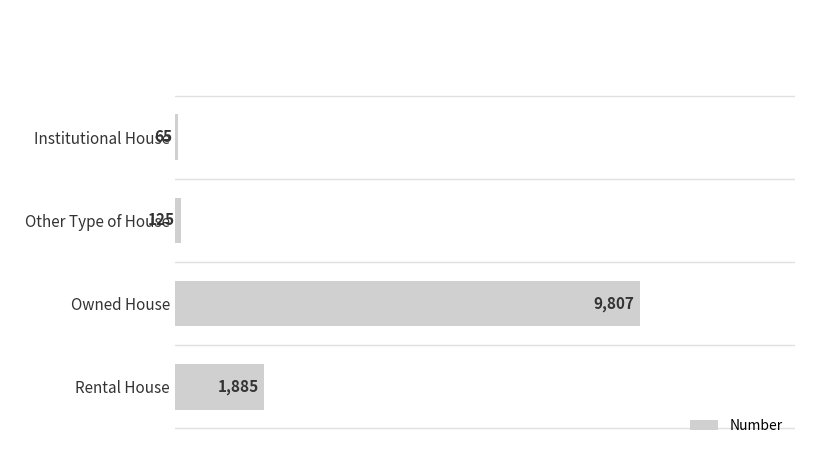

Rank the categories by value from lowest to highest.

Institutional House, Other Type of House, Rental House, Owned House